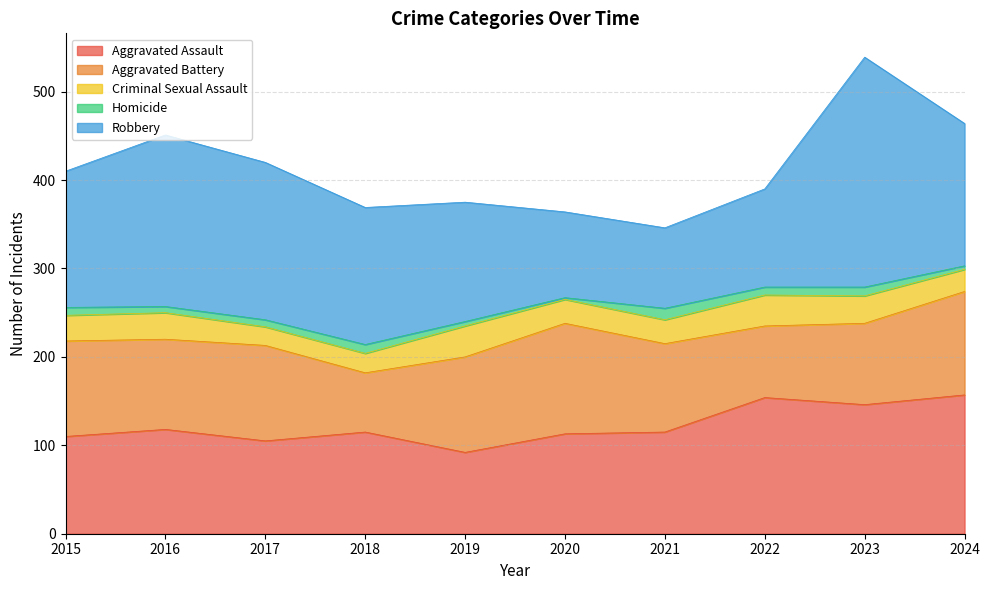

At how many categories does at least one series exceed 49?

10